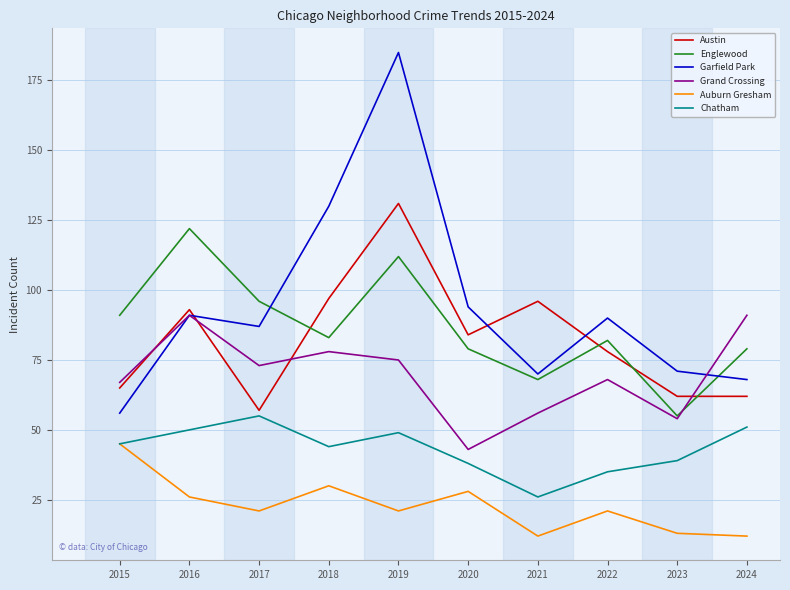

Which series has the largest total across all categories?

Garfield Park